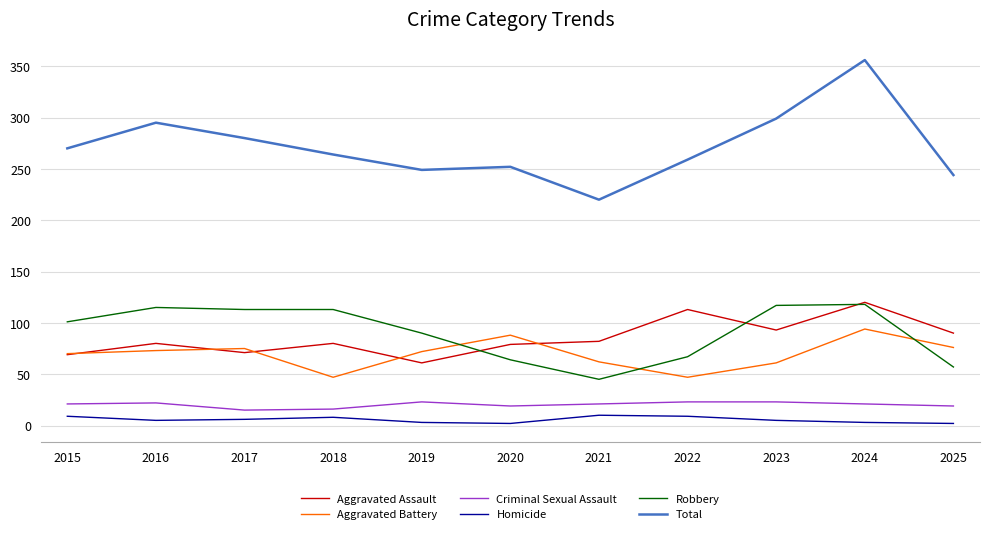

Which series has the largest total across all categories?

Total